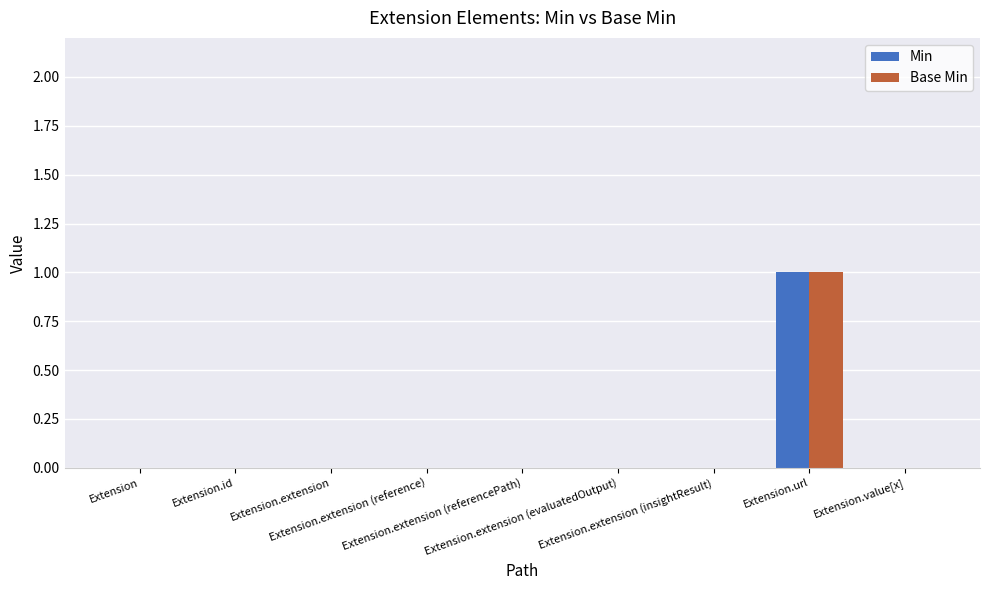

How many series are shown in this chart?

2